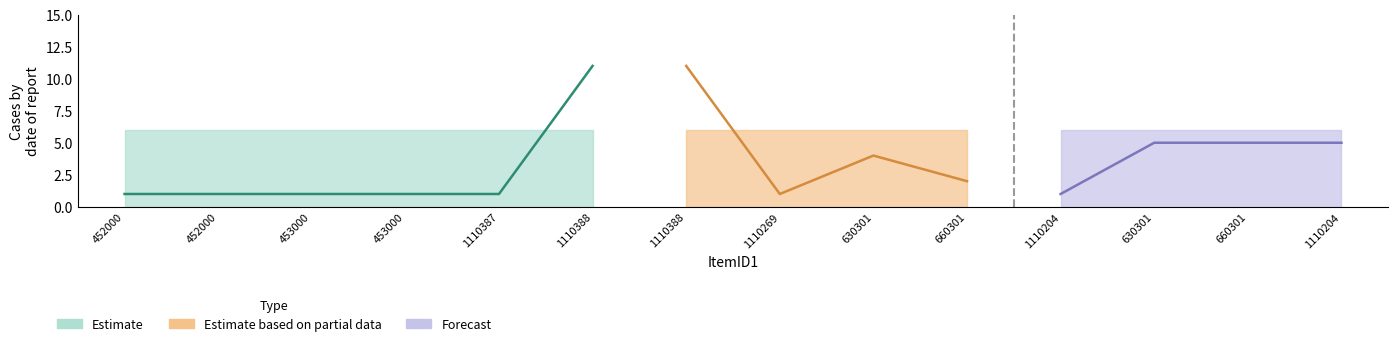

Reading left to right, list all the values displayed in this chart.

Count1: 1	1	1	1	1	11	11	1	4	2	1	5	5	5
MoveLimit1: 6	6	6	6	6	6	6	6	6	6	6	6	6	6